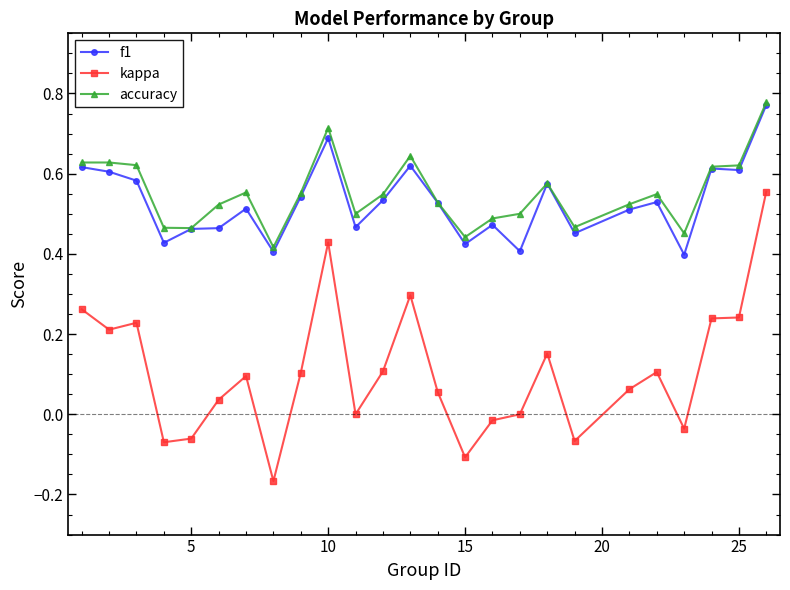

Which series has the widest spread of values?

kappa